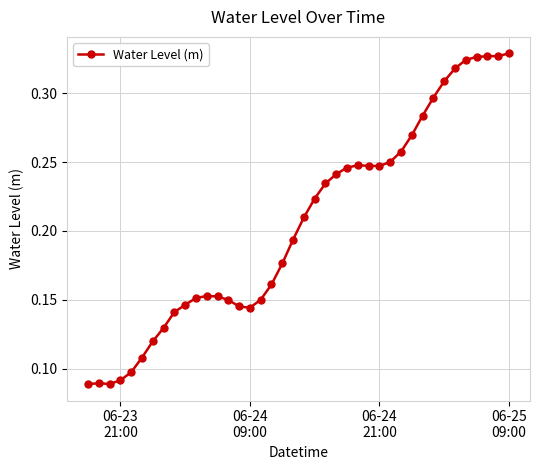

What is the sum of all values?

8.2